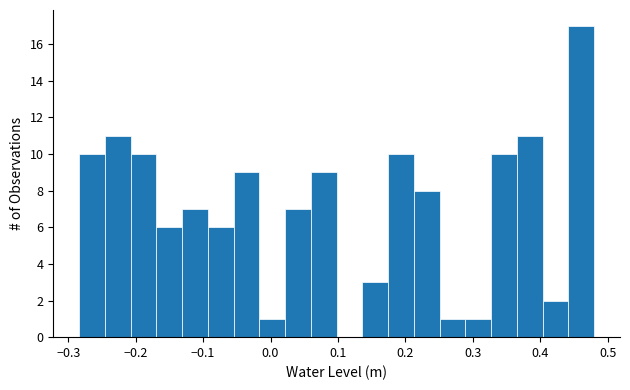

Around what value on the x-axis is the tallest bar? Give the approximate position of its centre, as read against the axis.

0.46